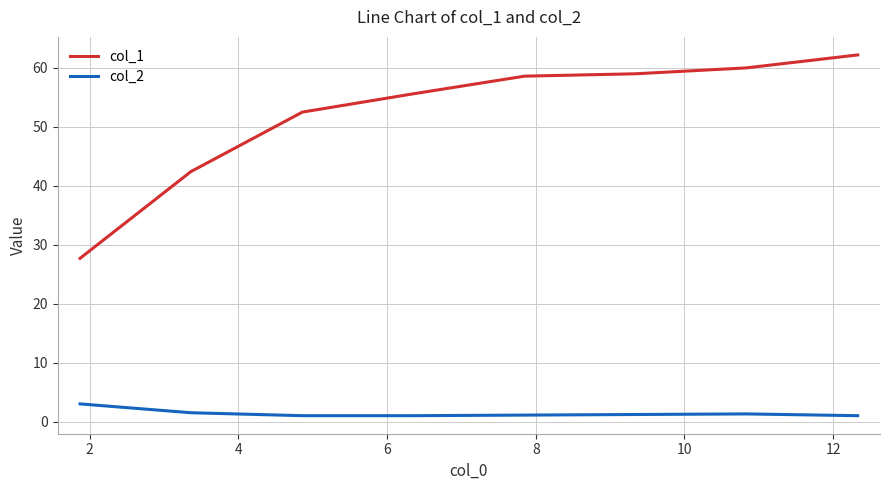

True or false: col_1 has more than 2 interior local peaks.

False